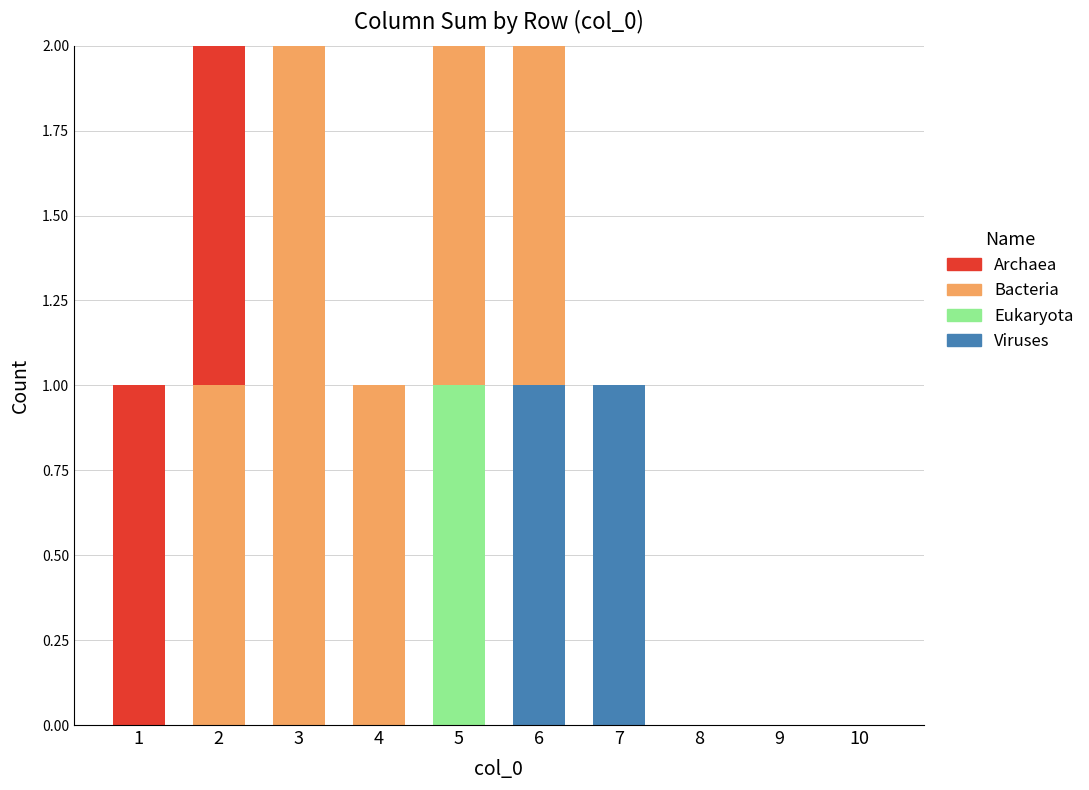

How many categories are shown in the chart?

10